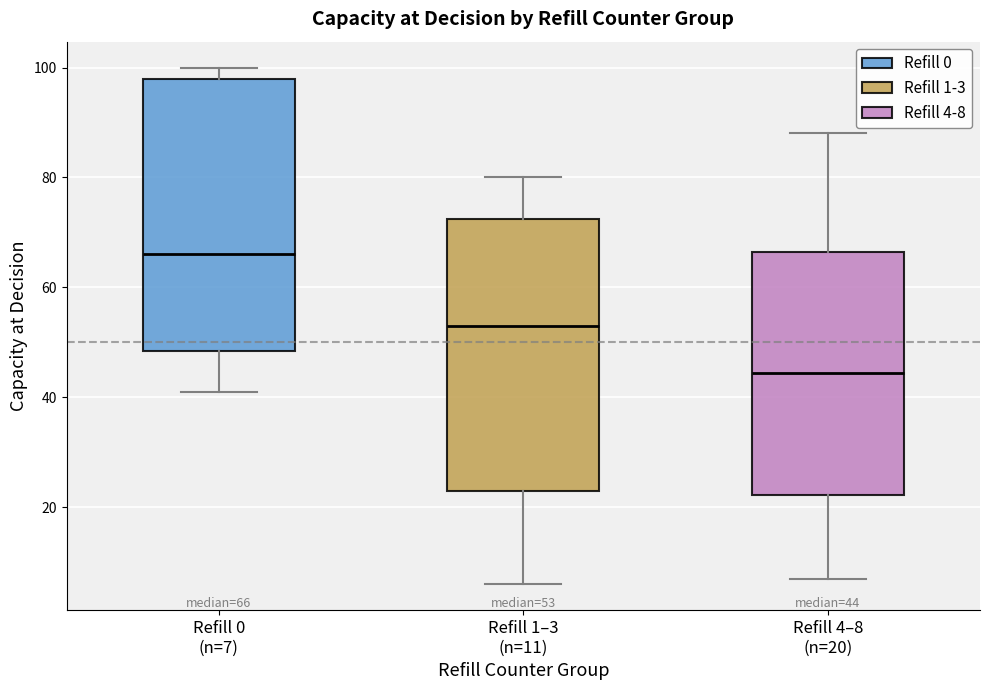

Which box's median line is the highest?

Refill 0 (n=7)